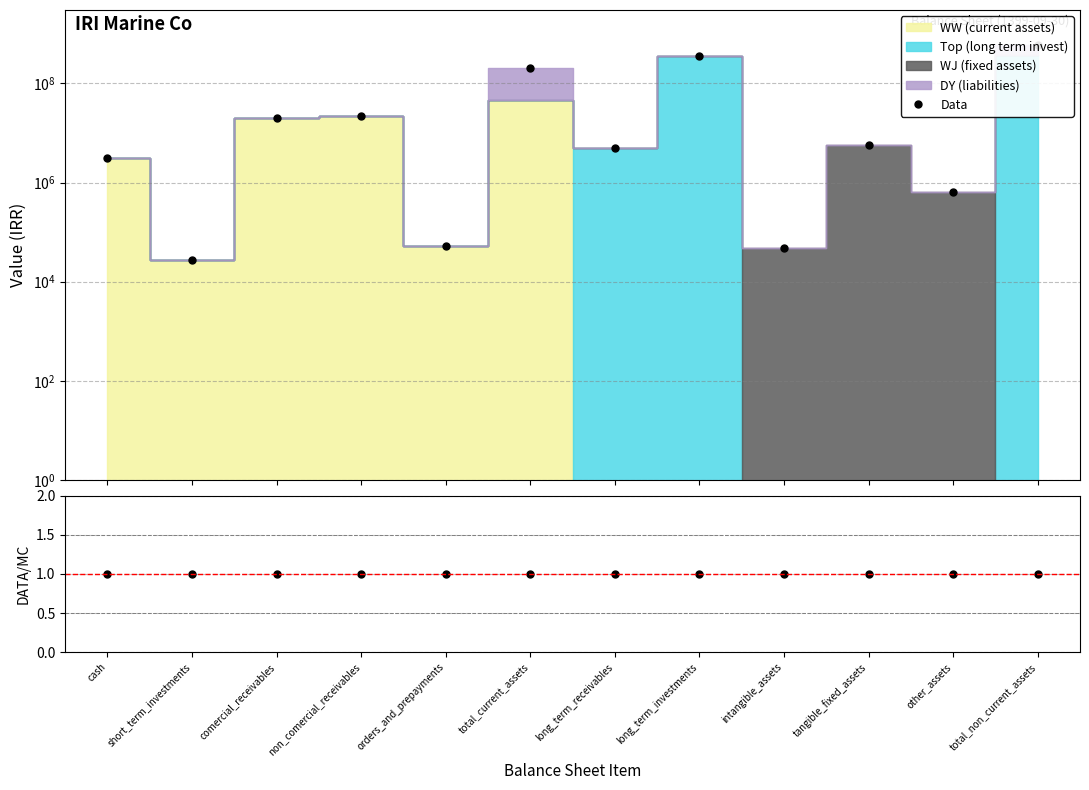

Reading left to right, what are all the values shown in this chart?

Data: 3128012	26822	19845444	22349281	51640	203795284	4859760	363225922	48029	5810741	641547	604055682
Ratio: 1	1	1	1	1	1	1	1	1	1	1	1